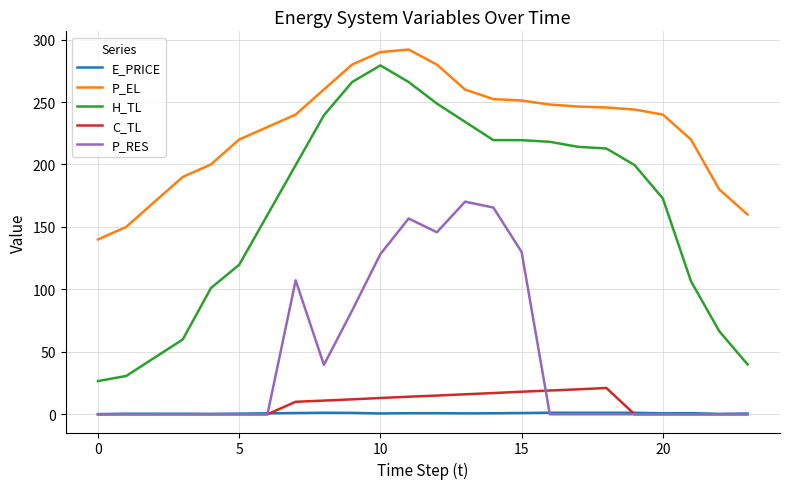

True or false: P_EL and E_PRICE intersect in this chart.

False